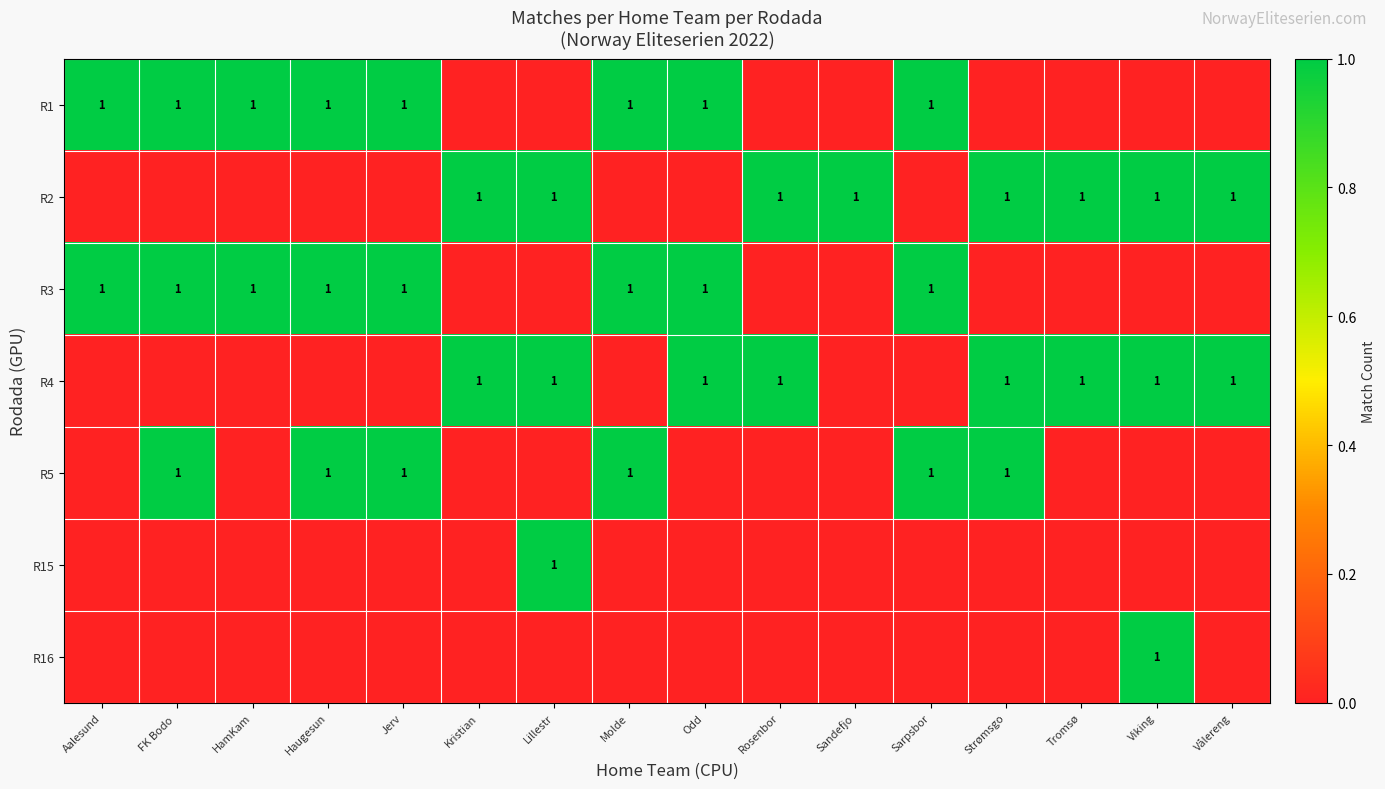

What is the maximum value shown in the chart?

1